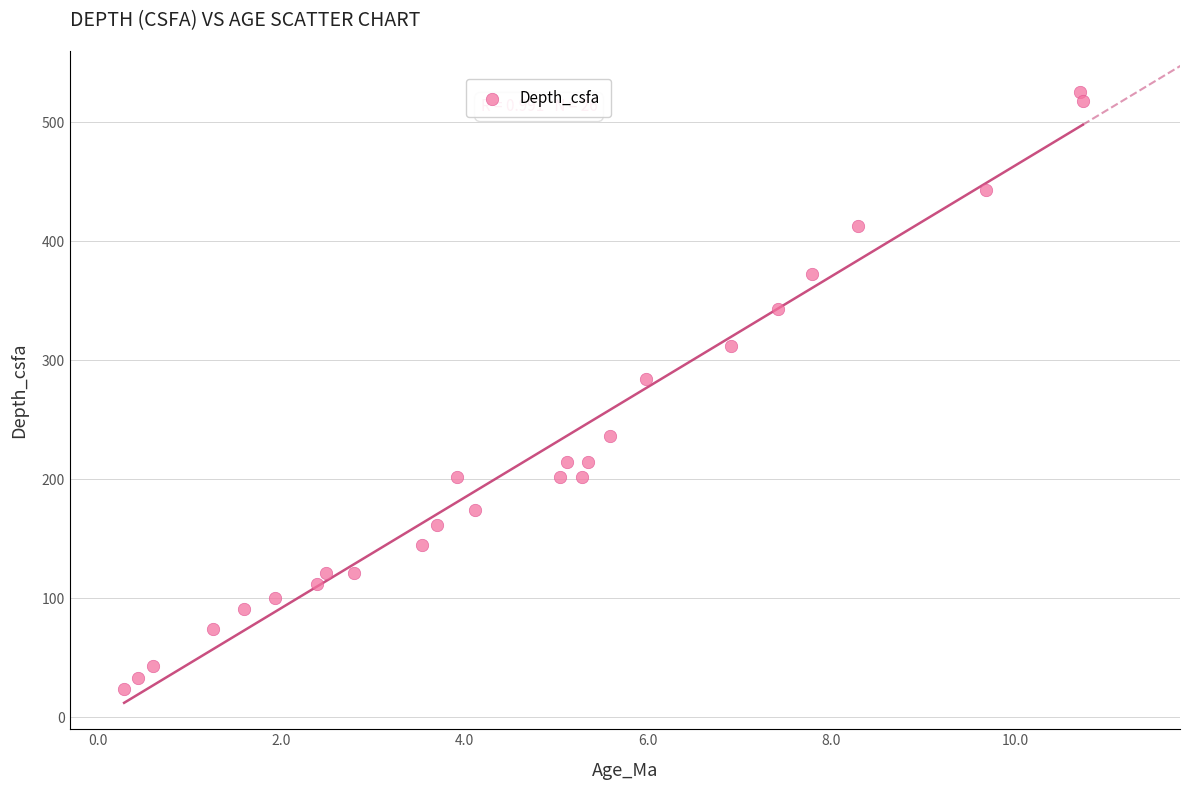

What Y value in the scatter plot is closest to 274?

283.9